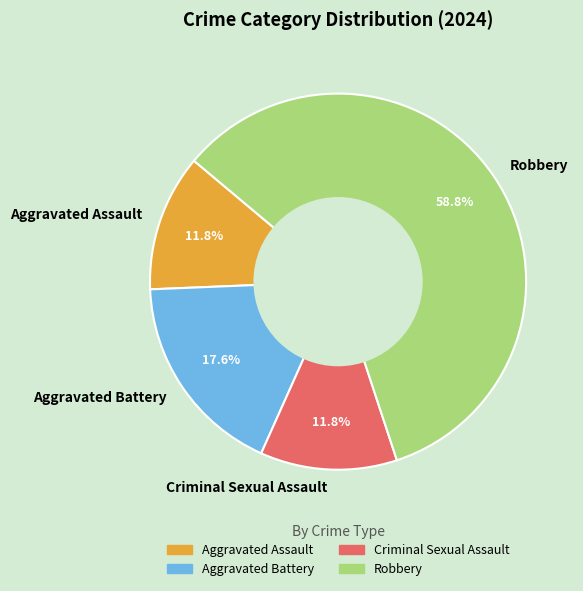

What percentage is the Criminal Sexual Assault slice, to the nearest percent?

12%